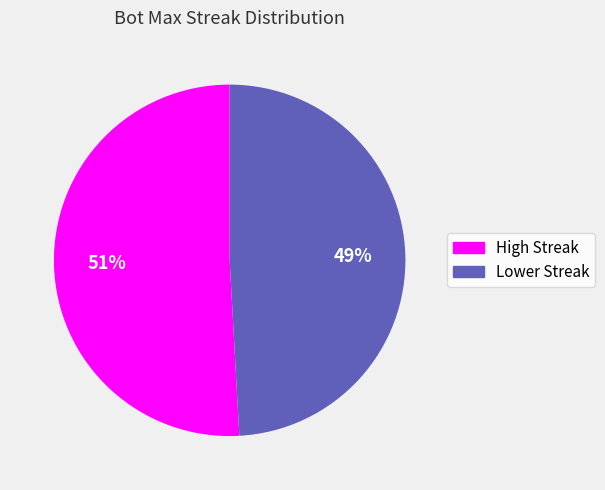

To the nearest percent, what is the average slice percentage?

50%